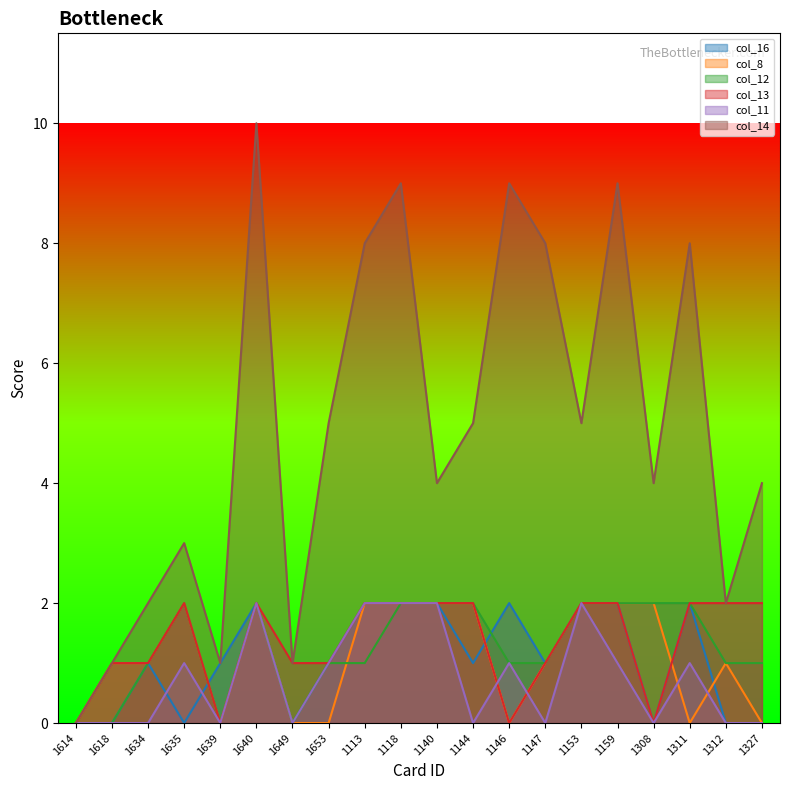

Reading left to right, transcribe all the data shown in this chart.

col_16: 0	0	1	0	1	2	0	1	2	2	2	1	2	1	2	2	0	2	0	0
col_8: 0	1	1	2	0	2	0	0	2	2	2	2	0	1	2	2	2	0	1	0
col_12: 0	0	1	2	0	2	0	1	1	2	2	2	1	1	2	2	2	2	1	1
col_13: 0	1	1	2	0	2	1	1	2	2	2	2	0	1	2	2	0	2	2	2
col_11: 0	0	0	1	0	2	0	1	2	2	2	0	1	0	2	1	0	1	0	0
col_14: 0	1	2	3	1	10	1	5	8	9	4	5	9	8	5	9	4	8	2	4